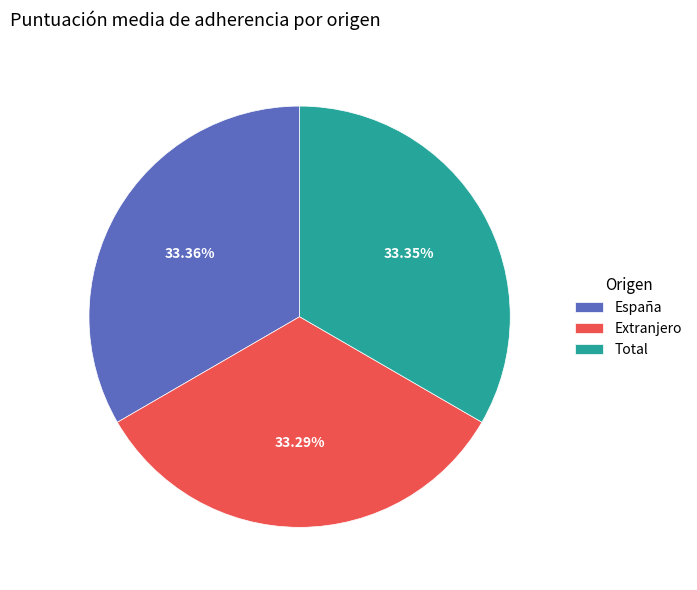

To the nearest percent, what percentage of the pie is España?

33%